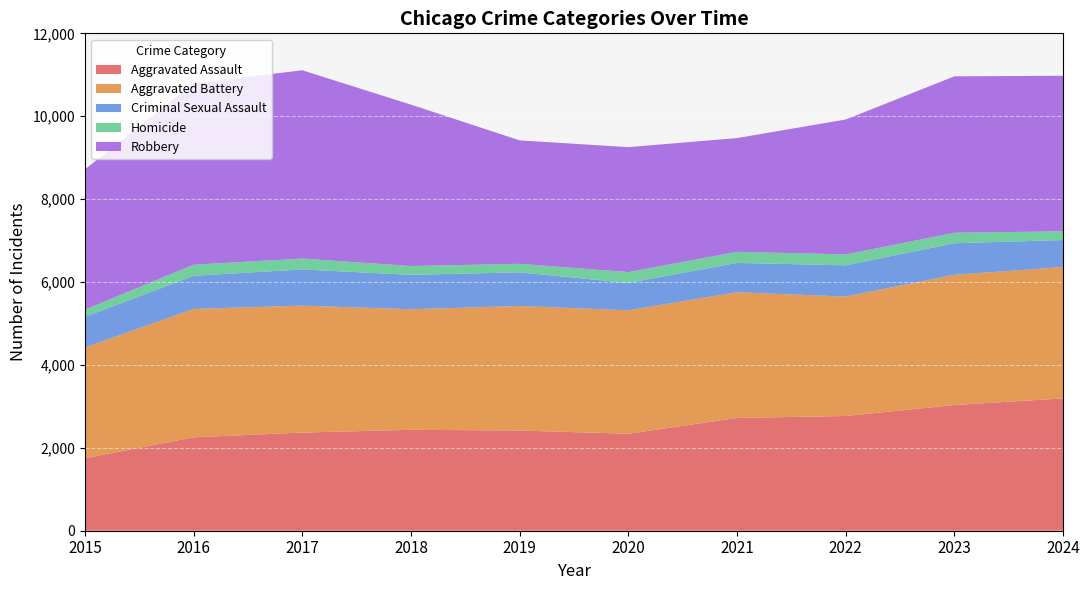

Is it true that Criminal Sexual Assault equals 659 at 2020?

True